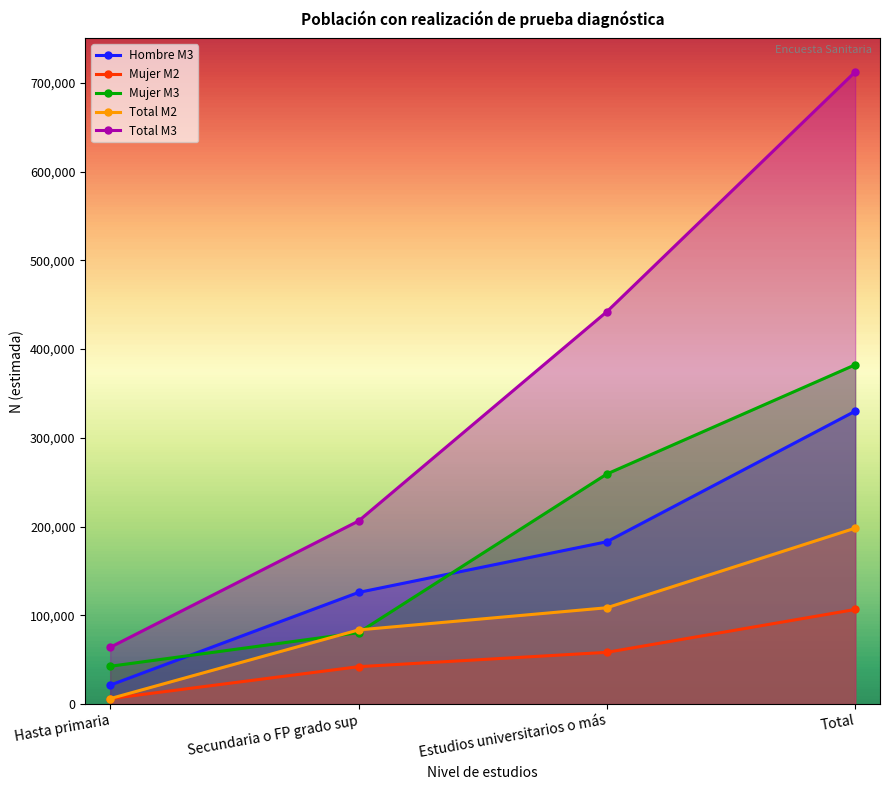

True or false: Total M3 and Total M2 cross at least once.

False